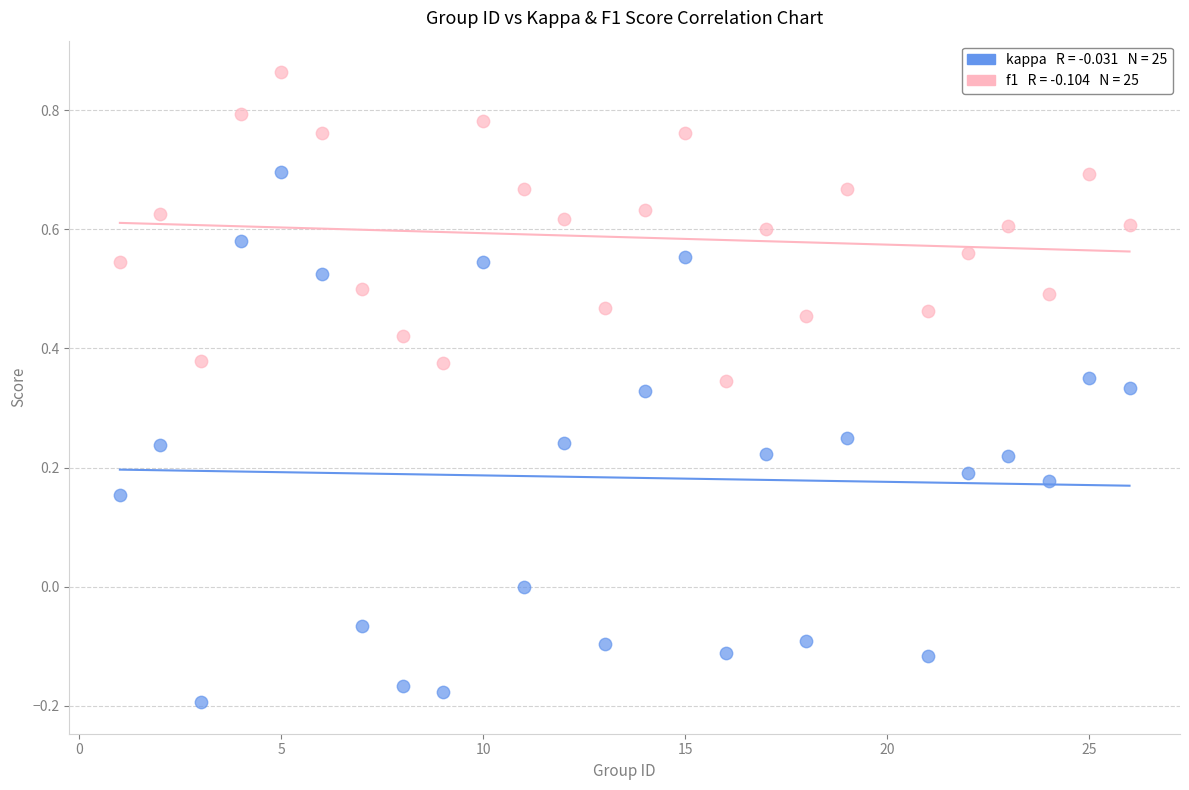

Across all data points, what is the range of X values (max minus min)?

25.0